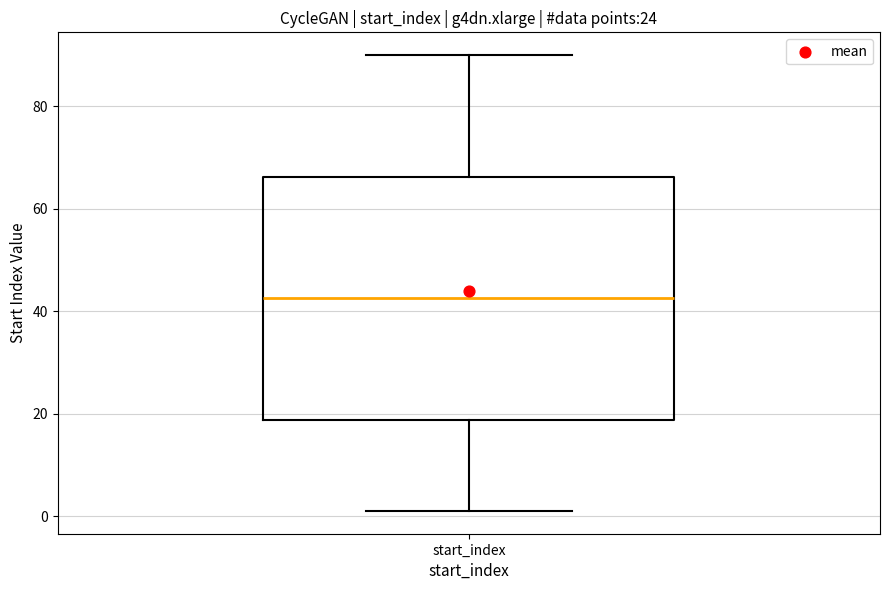

Where does the lower whisker of the box for start_index end on the y-axis? The values are not printed on the chart, so give them approximately, as read against the axis.

2